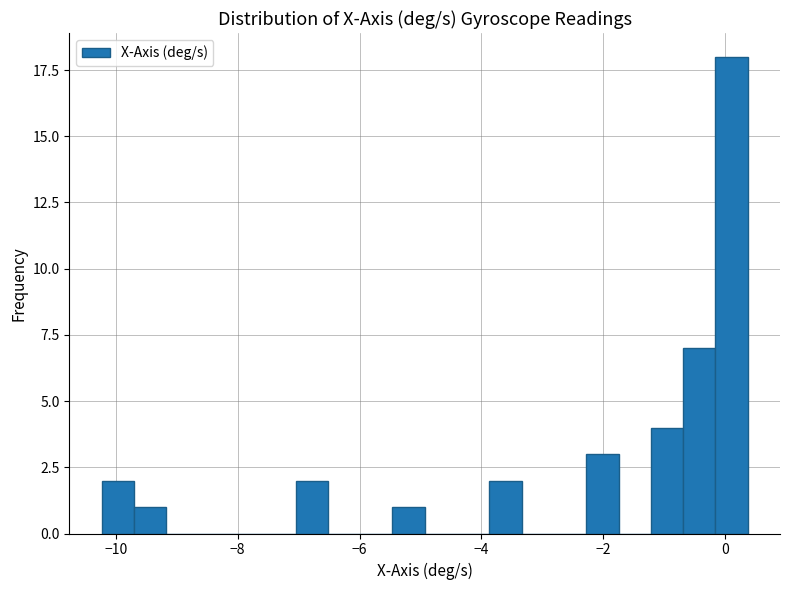

Around what value on the x-axis is the tallest bar? Give the approximate position of its centre, as read against the axis.

0.2